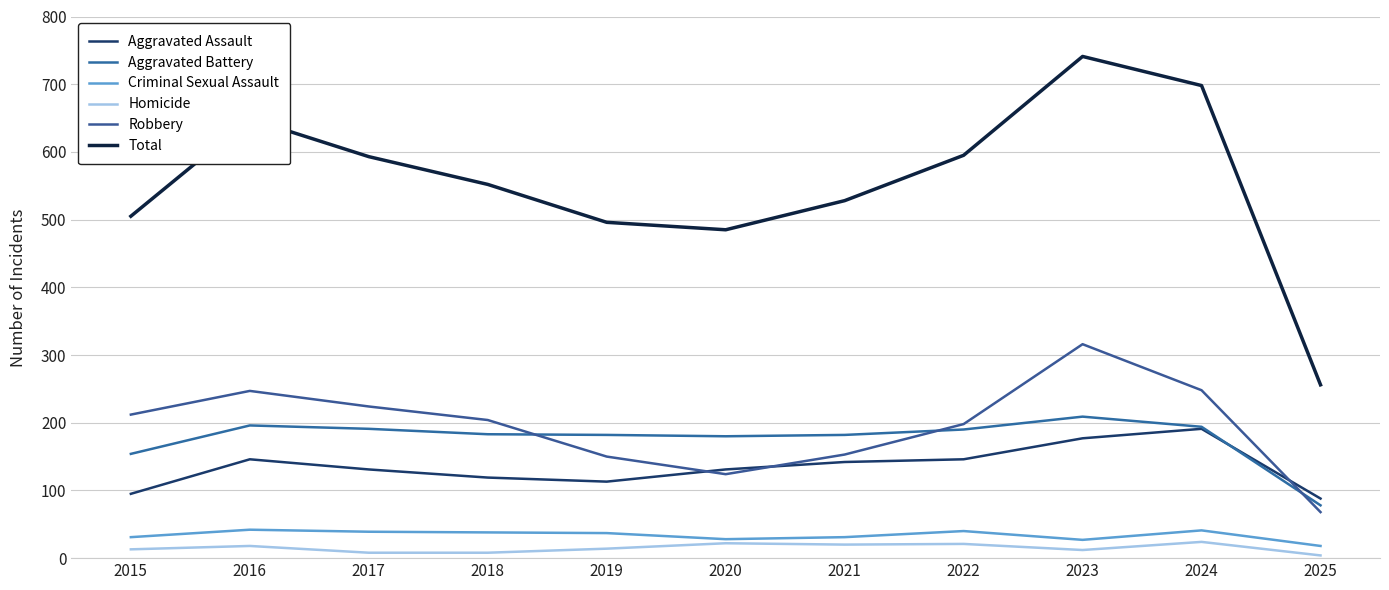

What is the sum of all Robbery values?

2144